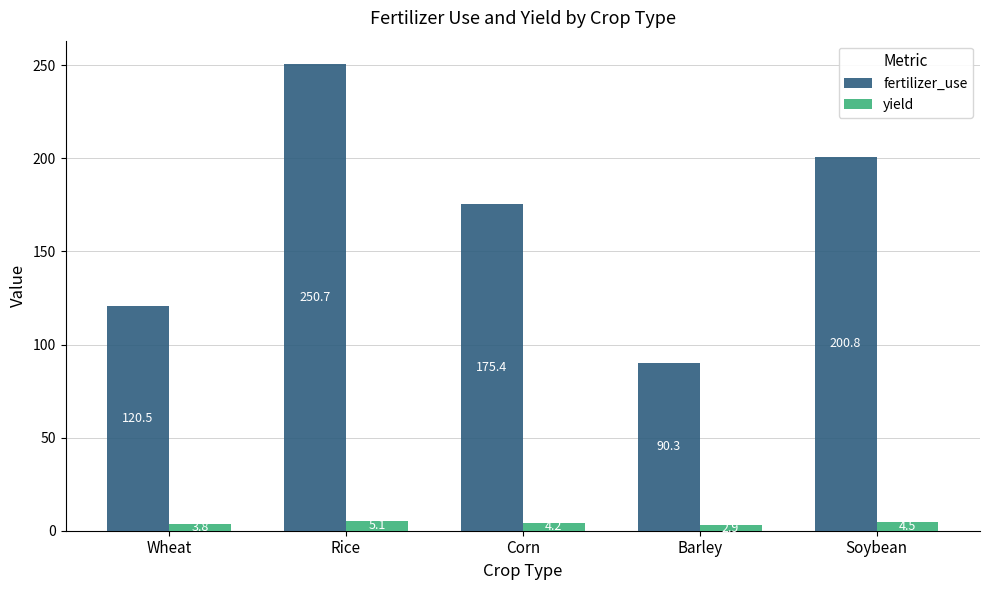

At which category is the sum across all series the highest?

Rice